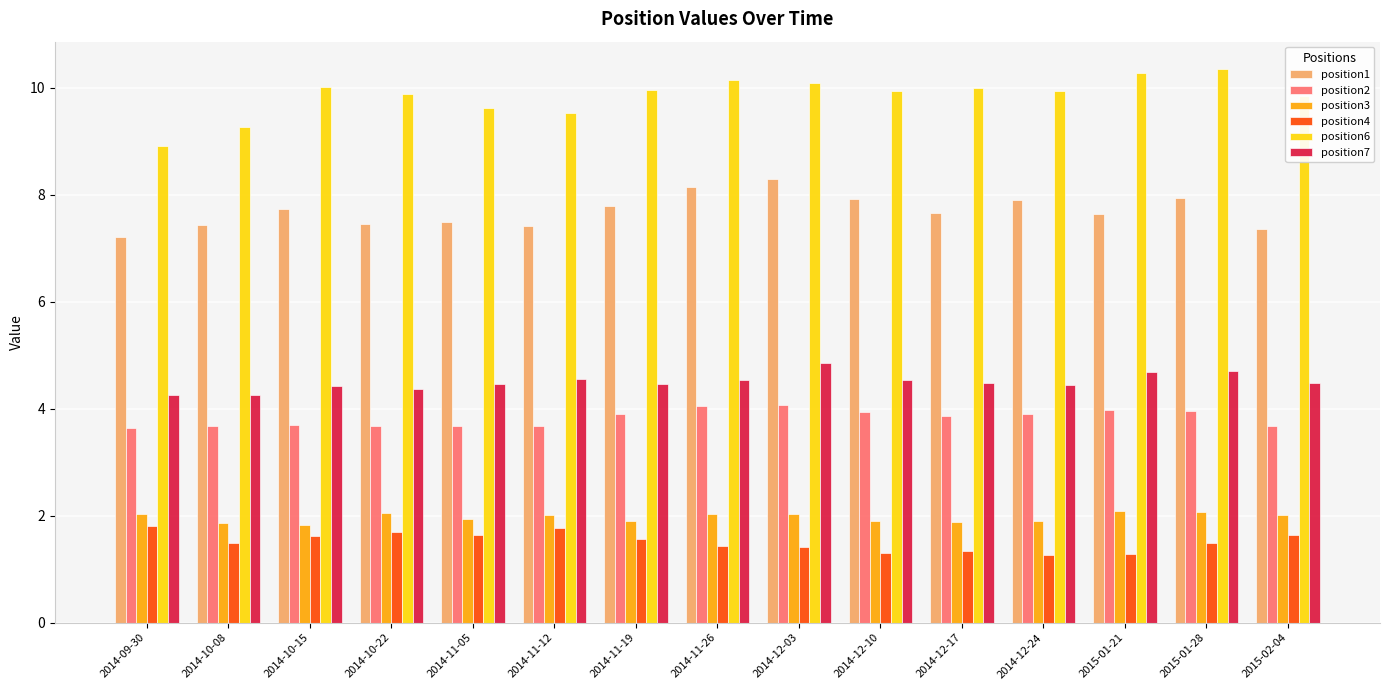

At 2014-10-22, list the series in order from smallest to largest.

position4, position3, position2, position7, position1, position6